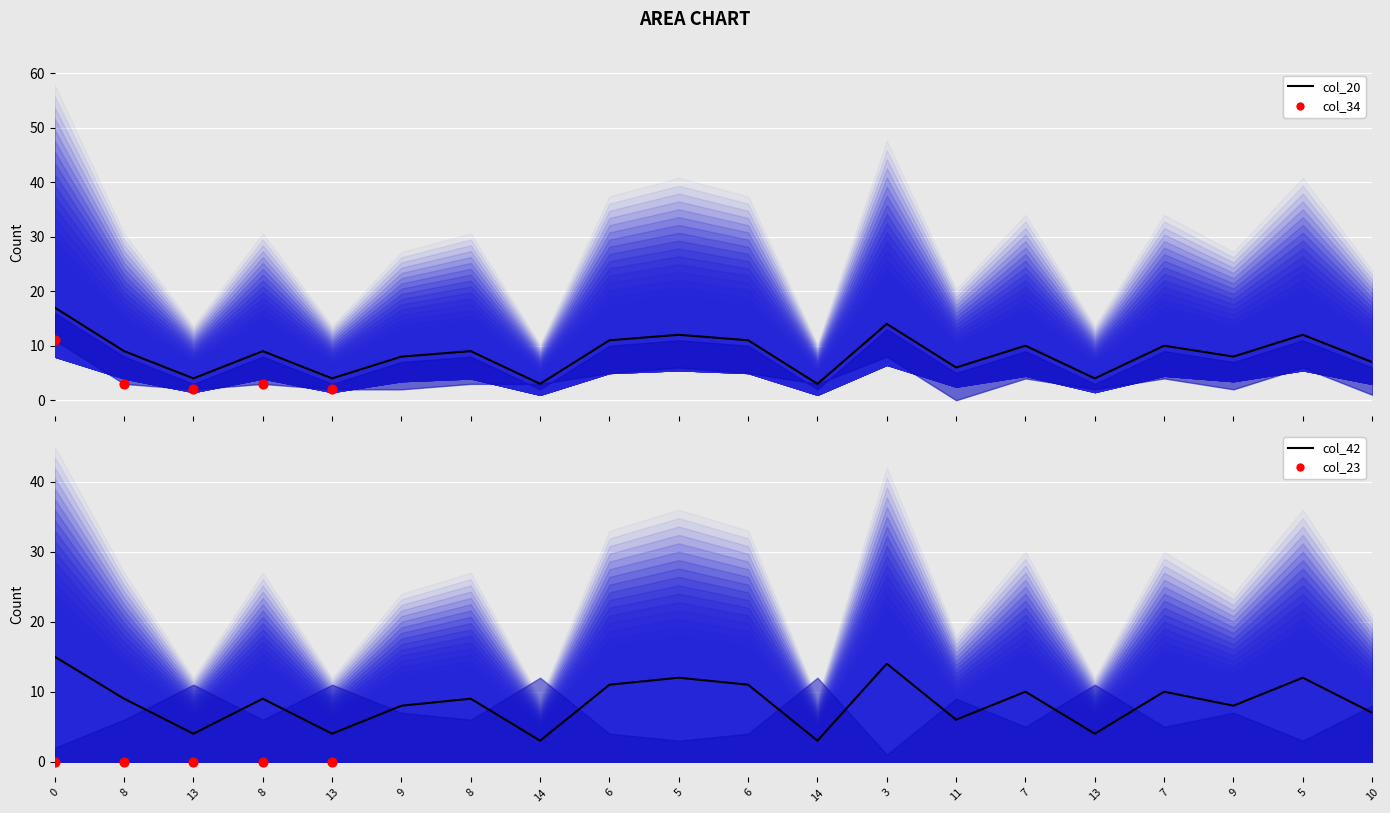

Is the value of col_20 at 0 greater than the value of col_29 at 13?

Yes